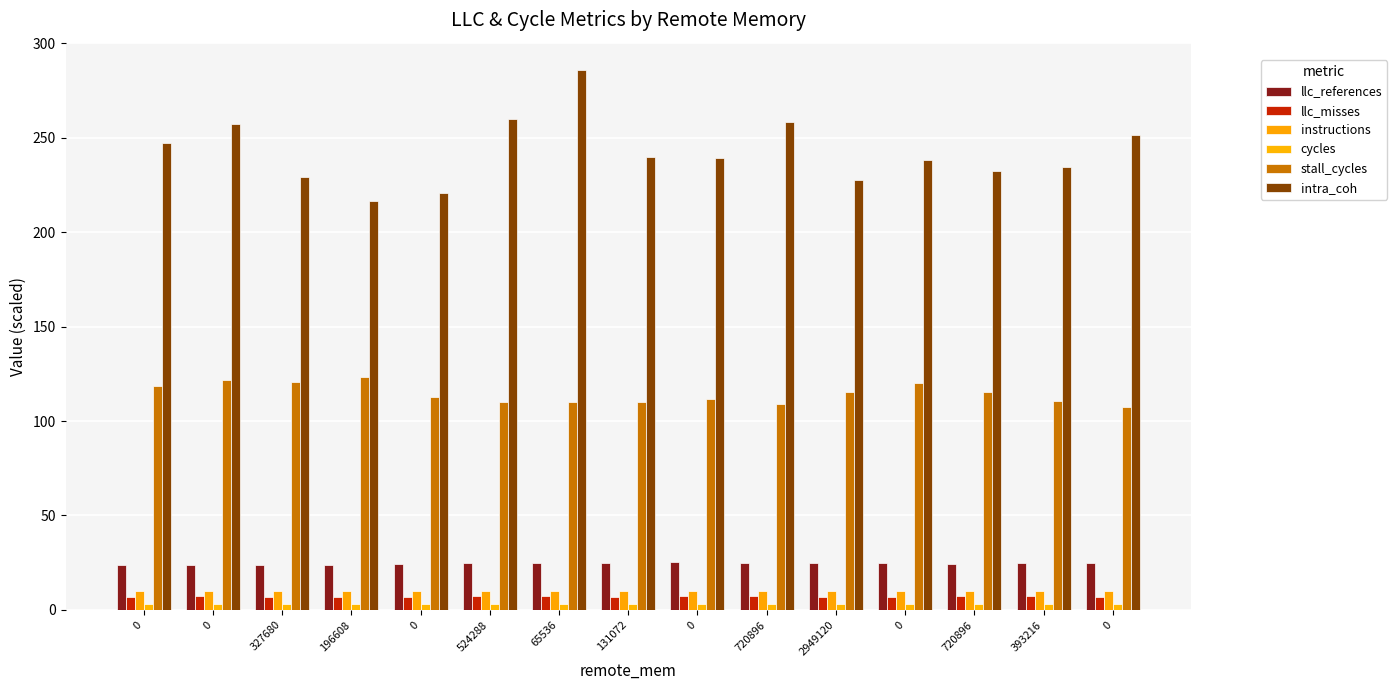

How many bars are there in total?

90